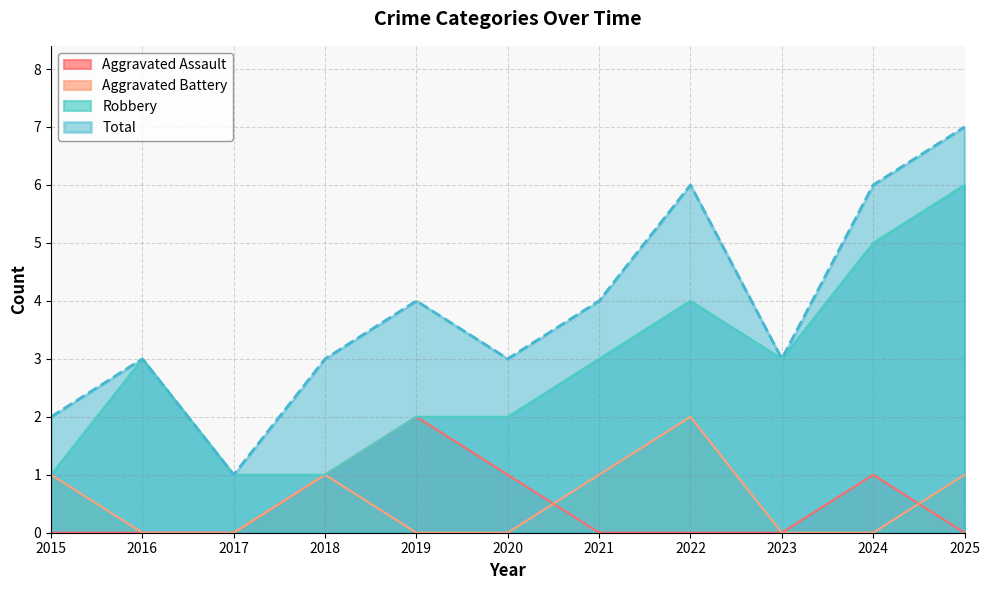

Rank the categories by Aggravated Assault value from highest to lowest.

2019, 2018, 2020, 2024, 2015, 2016, 2017, 2021, 2022, 2023, 2025